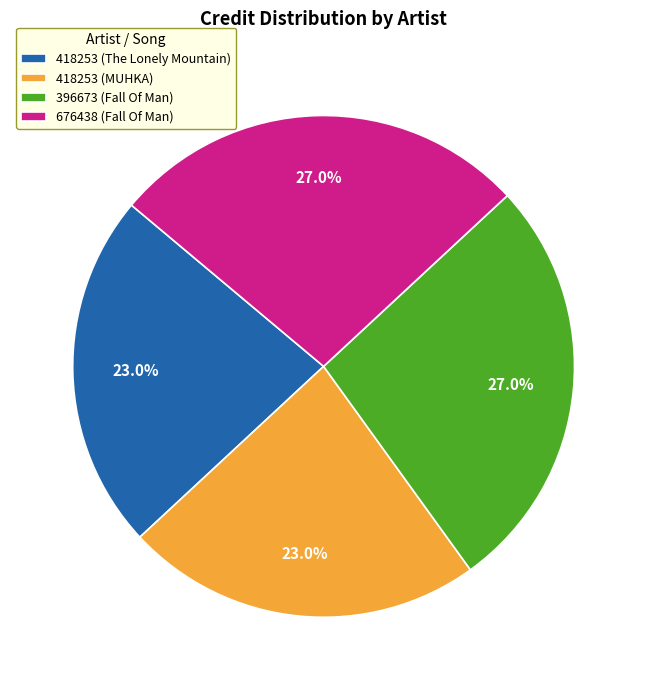

Approximately how many times larger is the value at 396673 (Fall Of Man) compared to 418253 (The Lonely Mountain)?

1.2